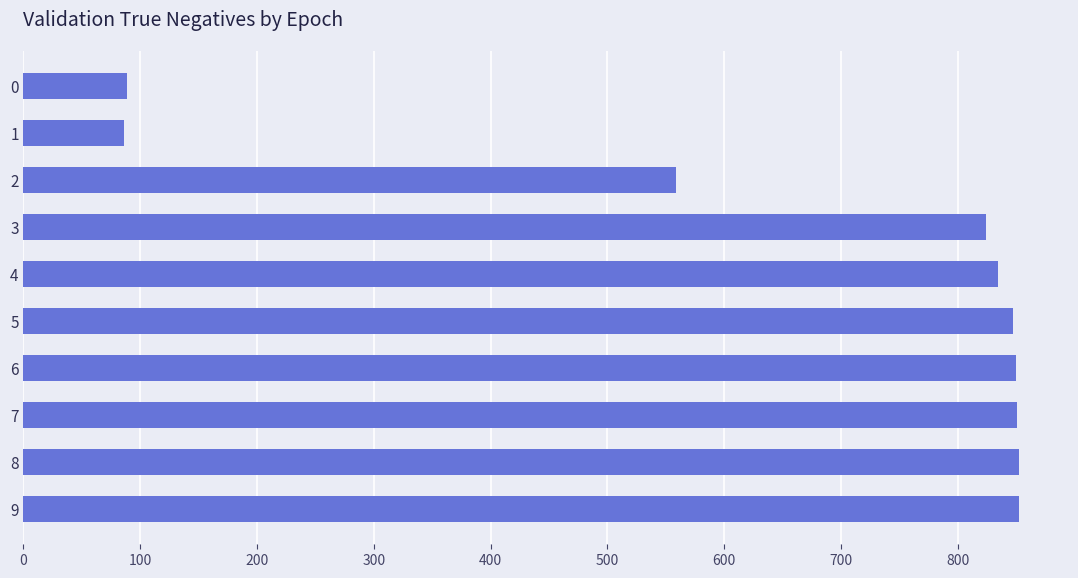

What is the ratio of the value at 5 to the value at 9?

1.0